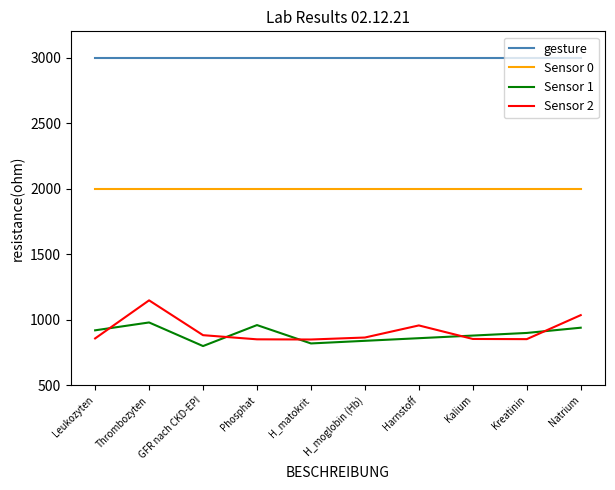

What is the difference between the Sensor 2 values at H_moglobin (Hb) and Kreatinin?

12.4